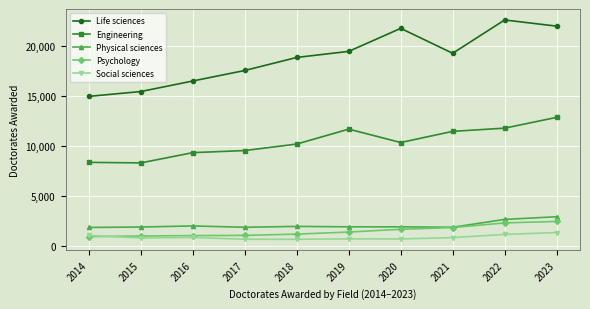

What is the highest value of the Psychology series?

2446